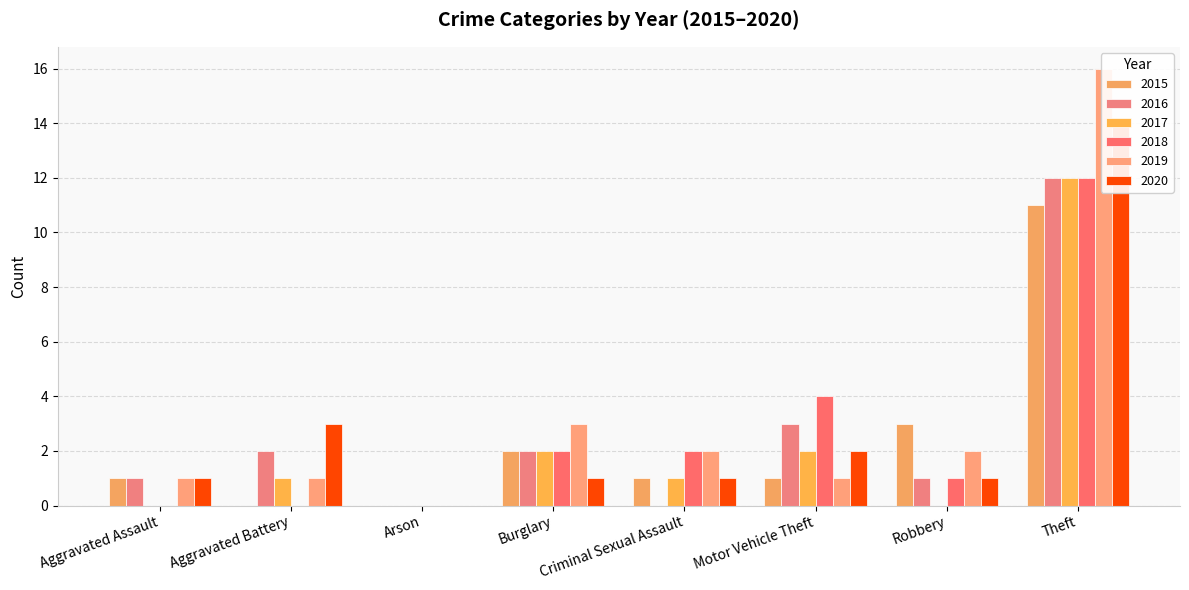

What is the difference between the highest and lowest values at Theft?

5